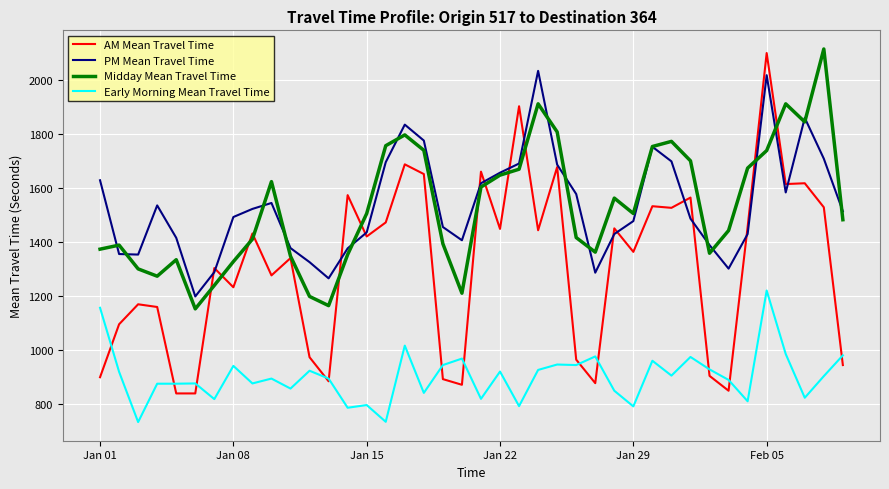

At how many categories does at least one series exceed 1603?

18